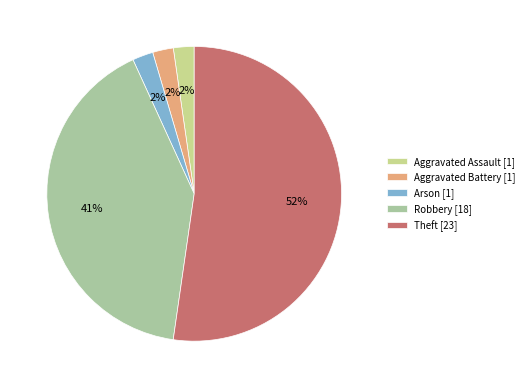

Do Aggravated Battery [1] and Robbery [18] together represent more than half of the pie?

No